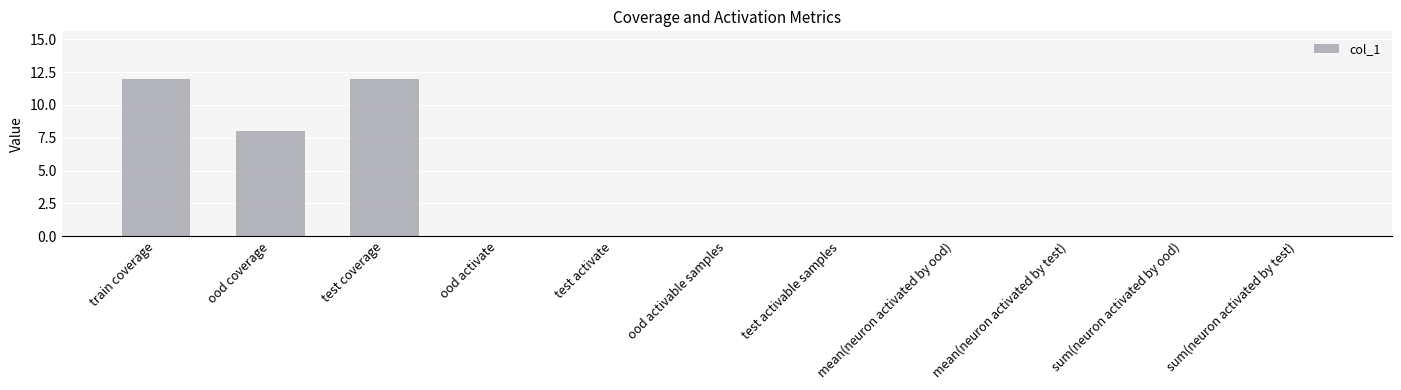

Count the number of data series in this chart.

1